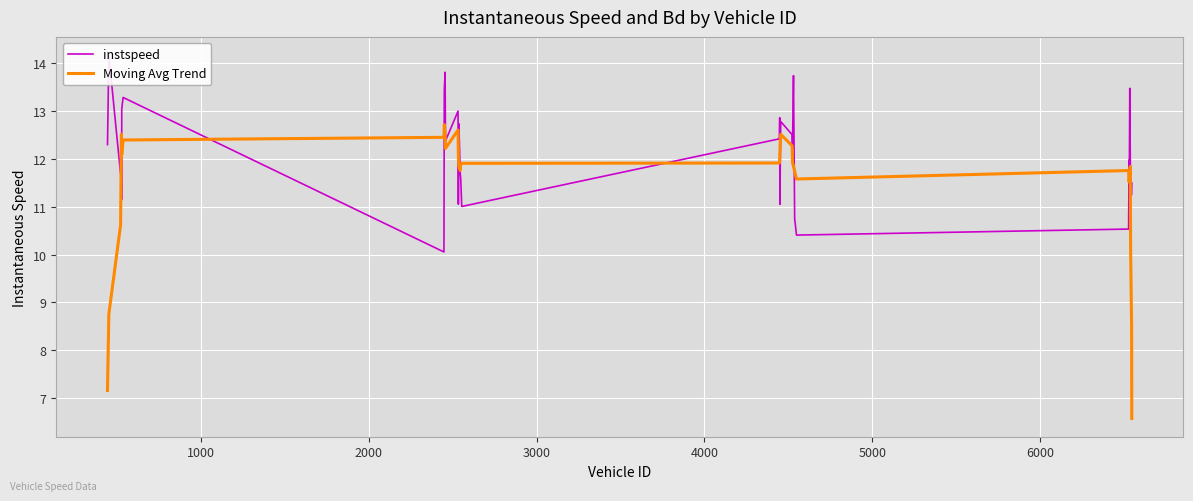

At how many categories does at least one series exceed 12?

23